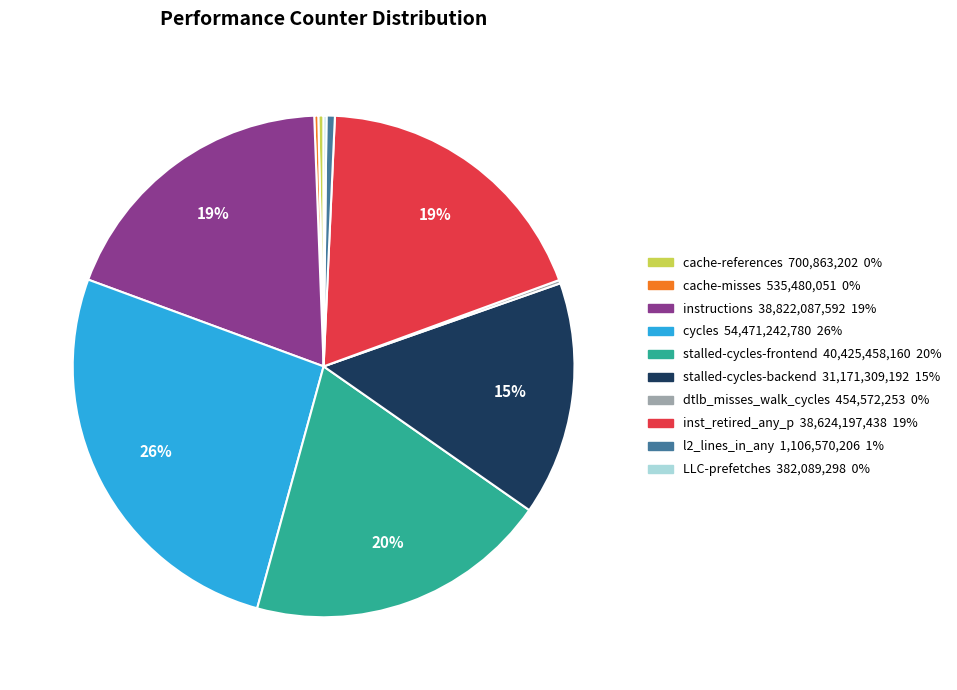

Is there any slice that represents more than half of the pie?

No